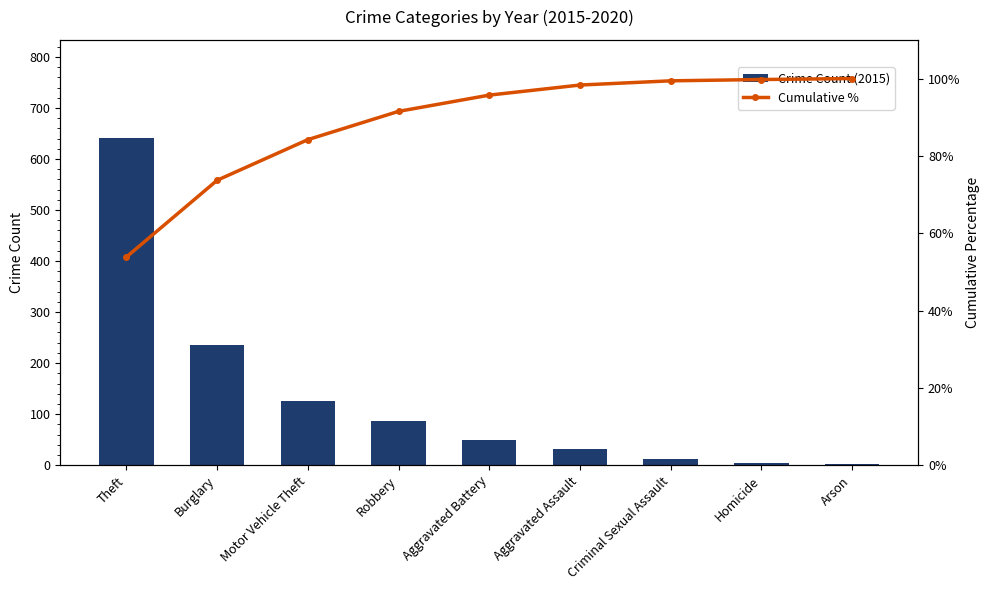

Where does the Crime Count (2015) series first go above 50?

Theft